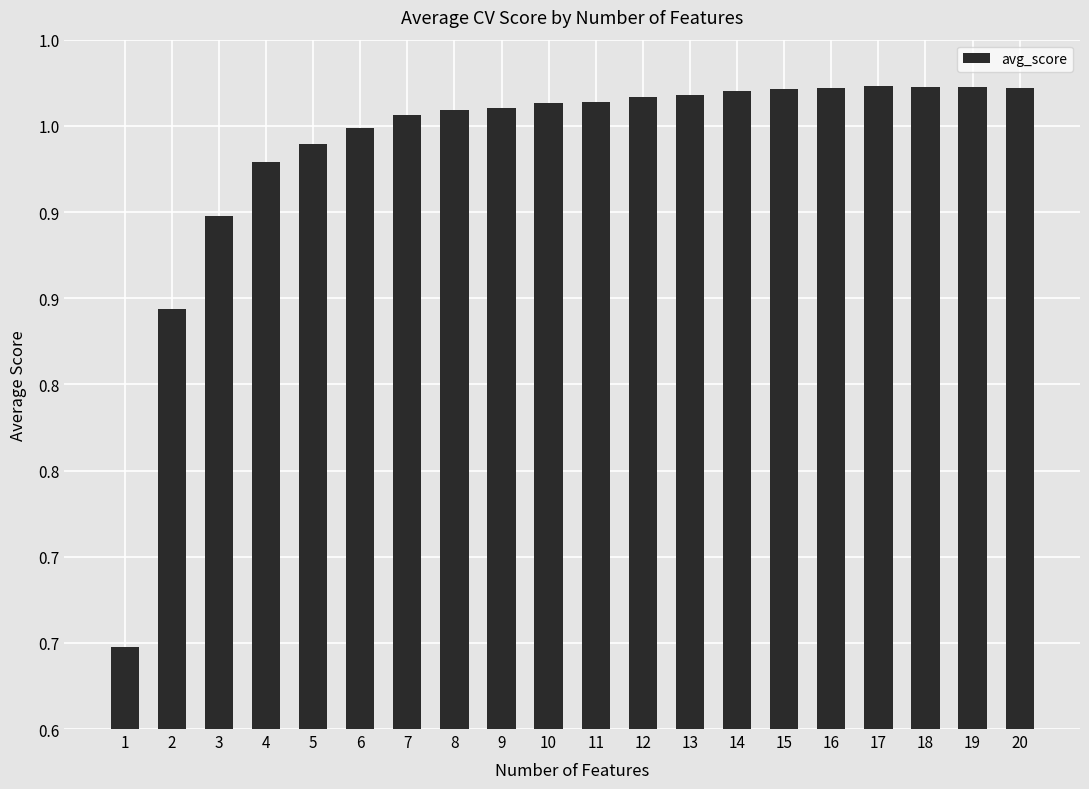

What is the maximum value shown in the chart?

1.0